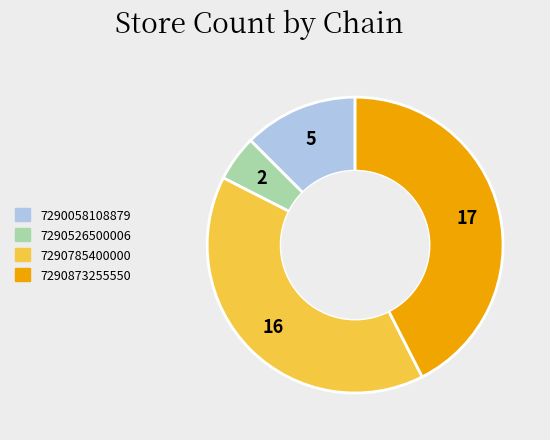

What is the smallest slice in the pie chart?

7290526500006